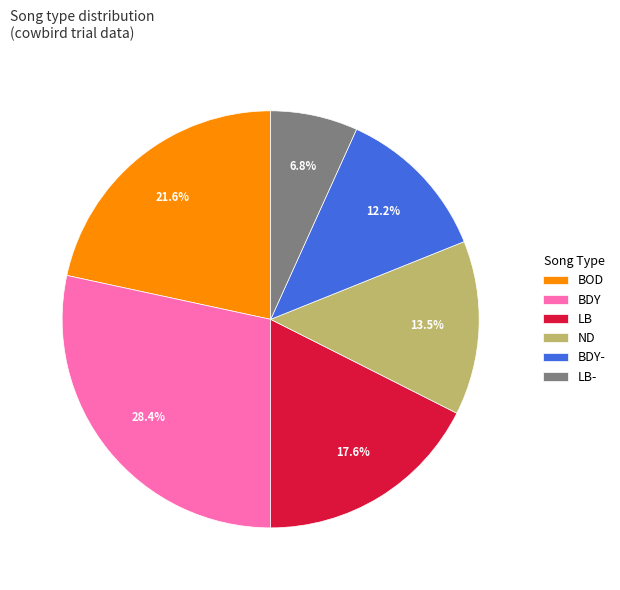

What percentage is NOT represented by BOD?

78.4%